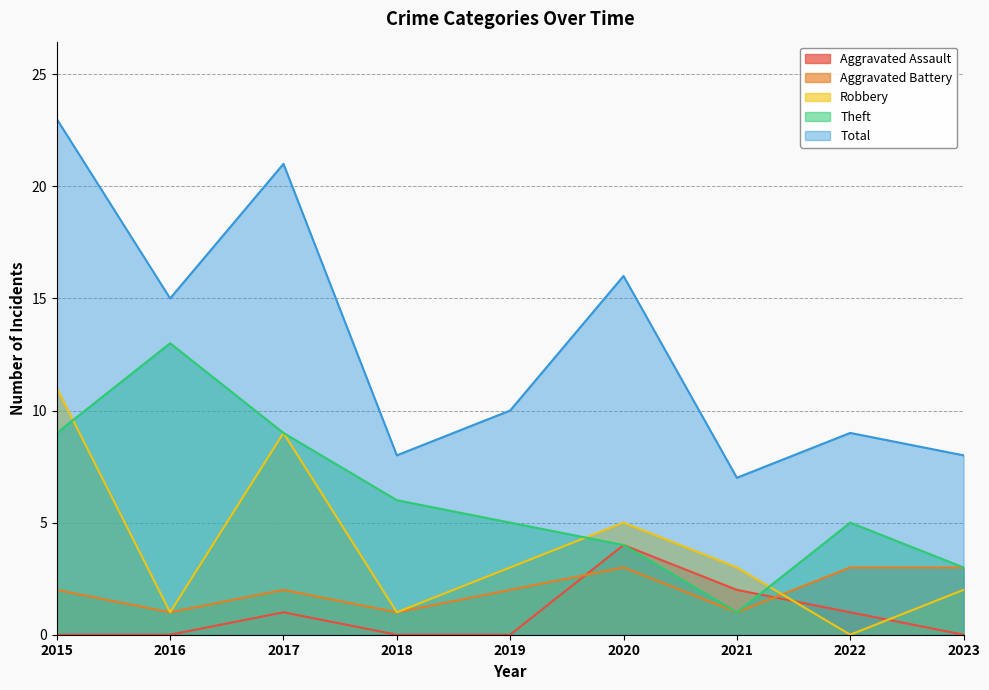

The value of Total at 2022 is 9. True or false?

True